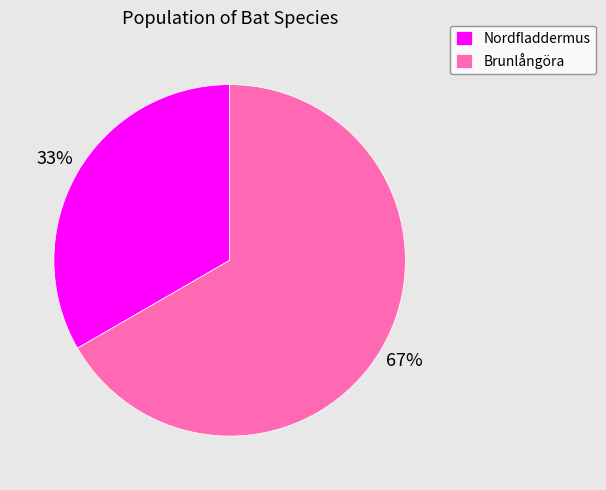

Does Brunlångöra account for over 50% of the chart?

Yes